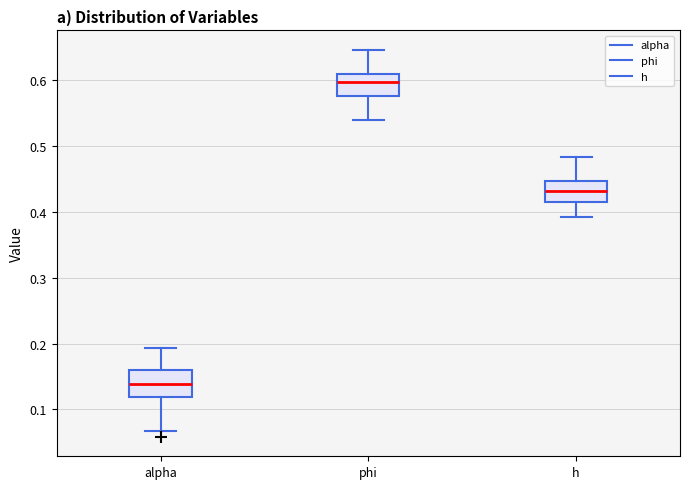

Where does the median line of the box for alpha sit on the y-axis? The values are not printed on the chart, so give them approximately, as read against the axis.

0.14